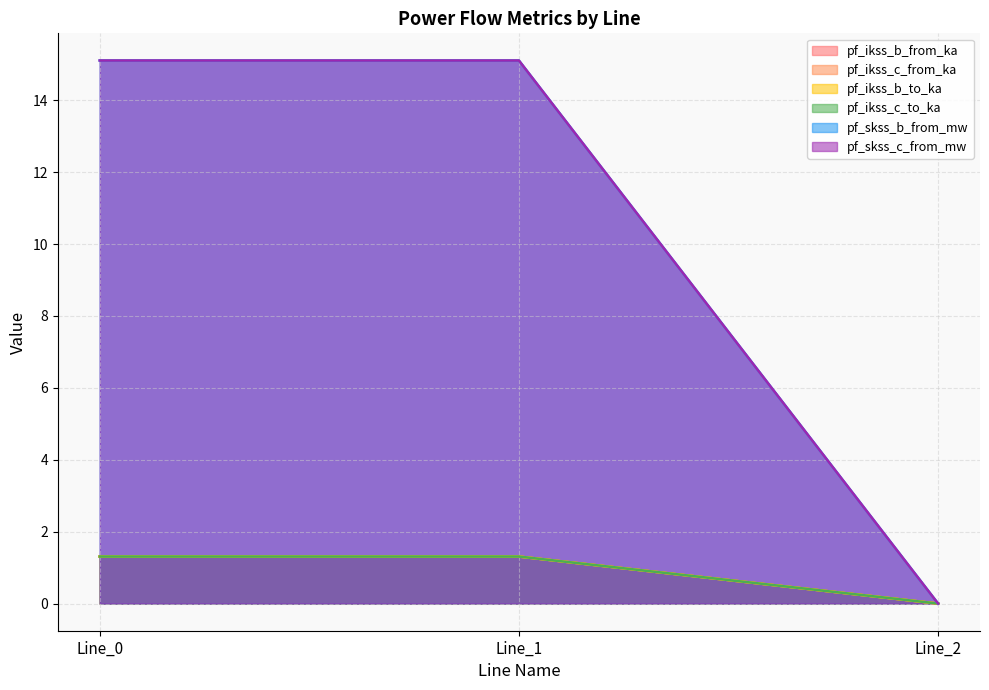

Count the pf_ikss_b_from_ka values in the range 0 to 1.

1